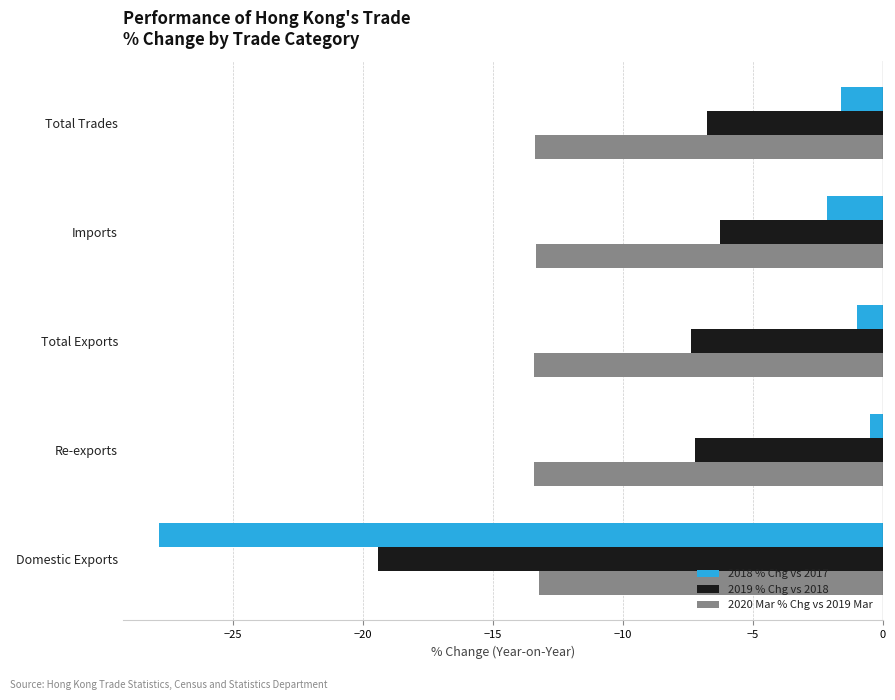

How many distinct data groups are displayed?

3